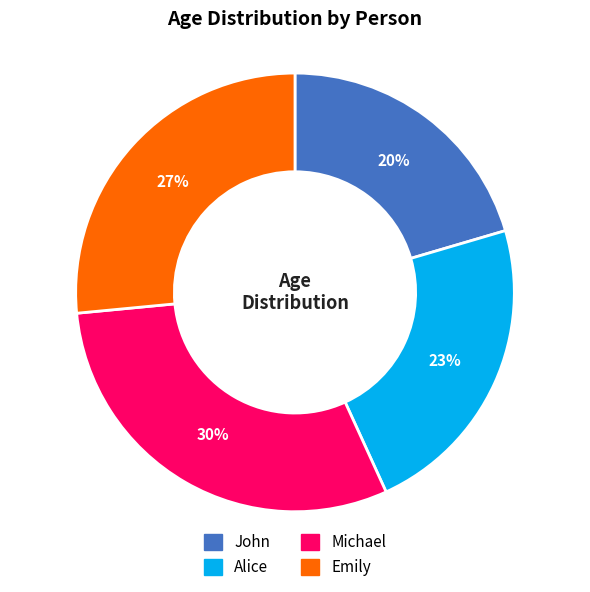

Combined, do Michael and Alice account for over 50%?

Yes